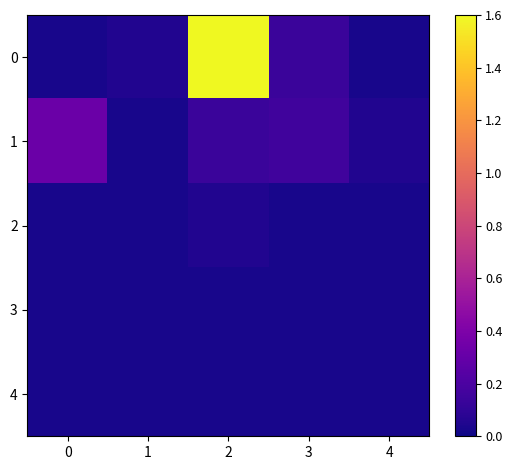

Count the number of data series in this chart.

5